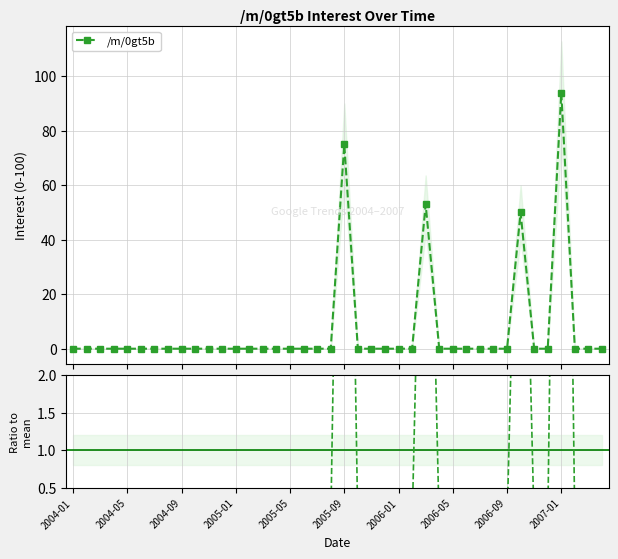

In /m/0gt5b ratio, how many points are higher than both neighbors (excluding endpoints)?

4